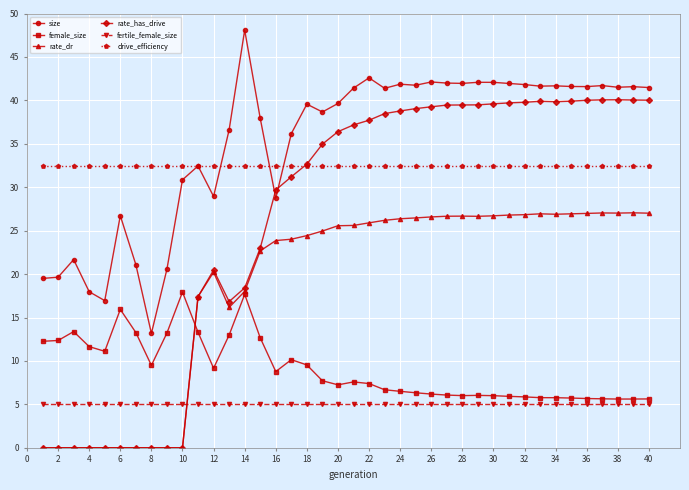

Which series has the widest spread of values?

rate_has_drive